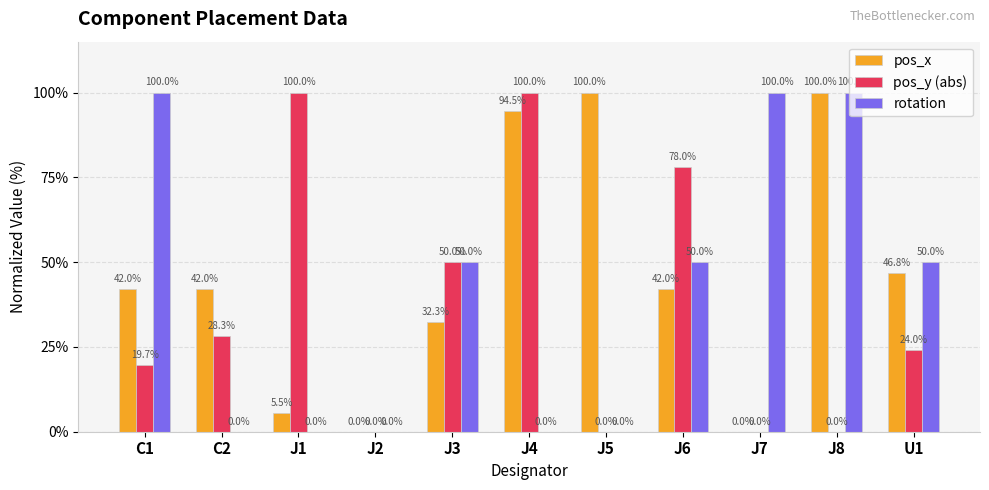

What is the sum of the pos_y (abs) values at J8 and J6?

78.0